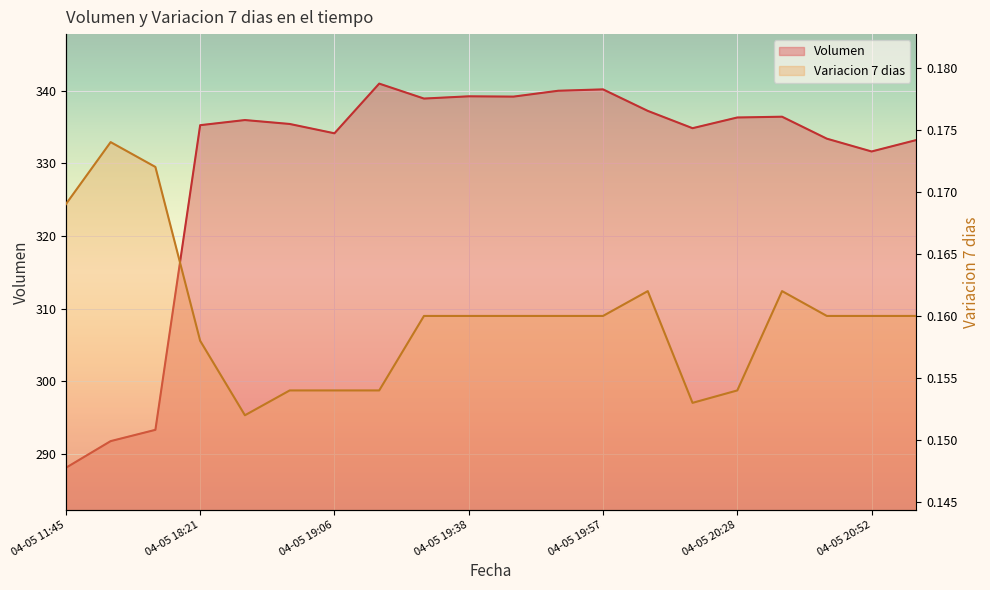

Which series has the largest range (max minus min)?

Volumen